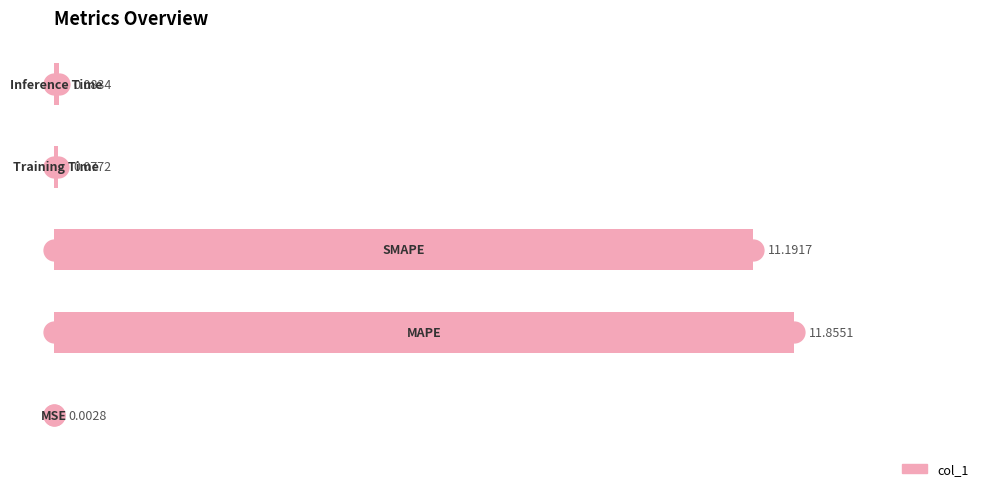

Are the bars horizontal?

Yes